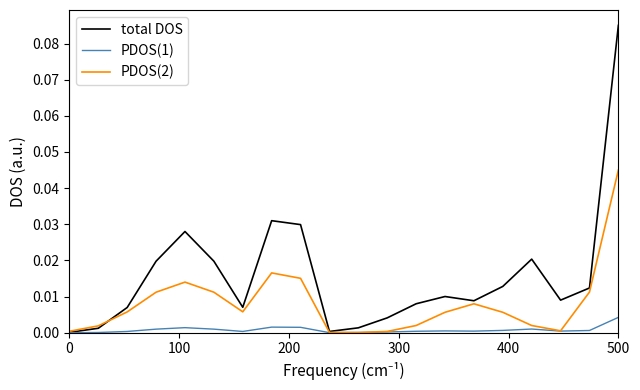

Which series has the largest range (max minus min)?

total DOS